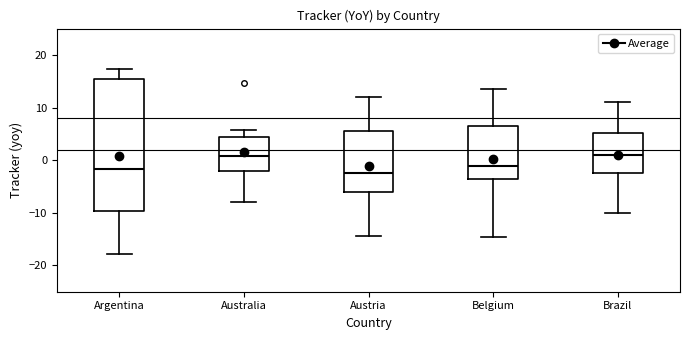

Where is the lower edge of the box for Australia on the y-axis? The values are not printed on the chart, so give them approximately, as read against the axis.

-2